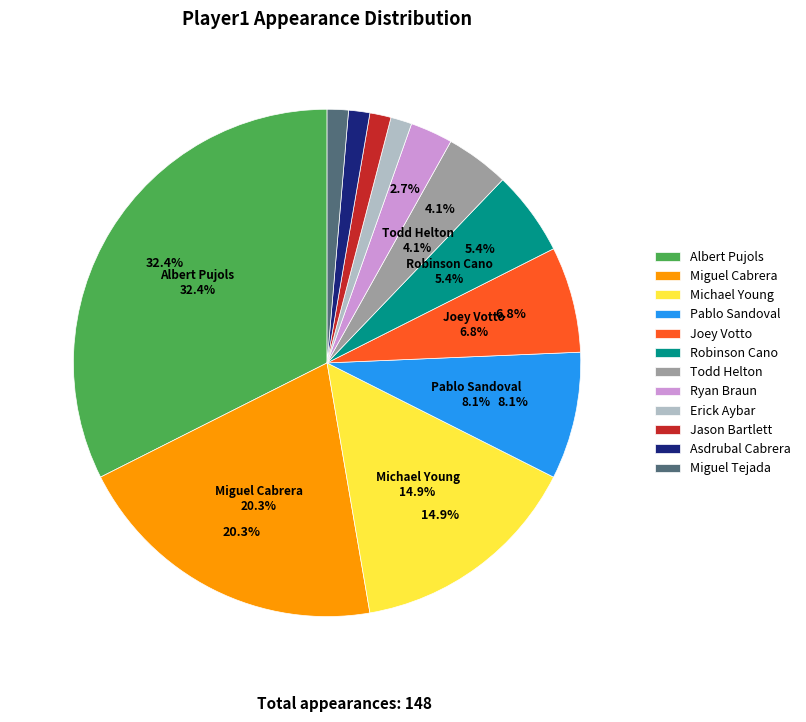

Rank the categories by value from highest to lowest.

Albert Pujols, Miguel Cabrera, Michael Young, Pablo Sandoval, Joey Votto, Robinson Cano, Todd Helton, Ryan Braun, Erick Aybar, Jason Bartlett, Asdrubal Cabrera, Miguel Tejada